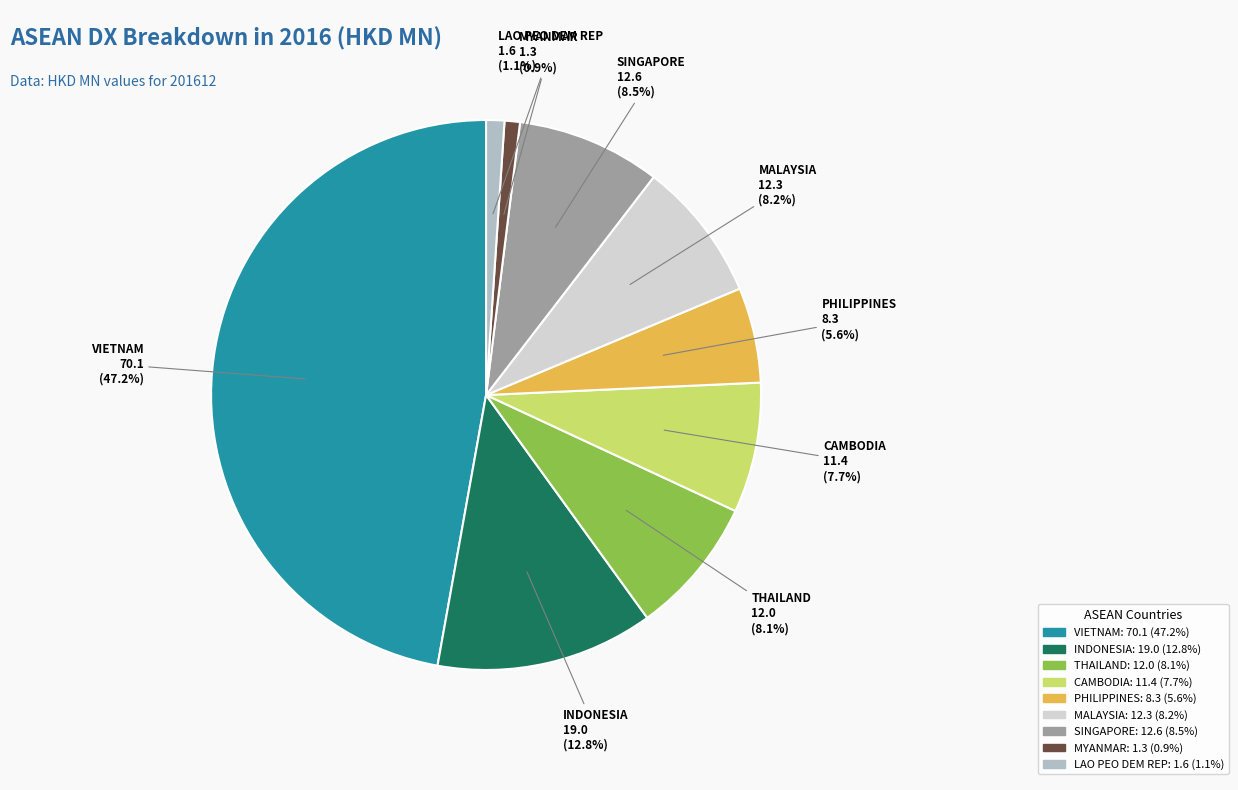

Which slice is the largest?

VIETNAM